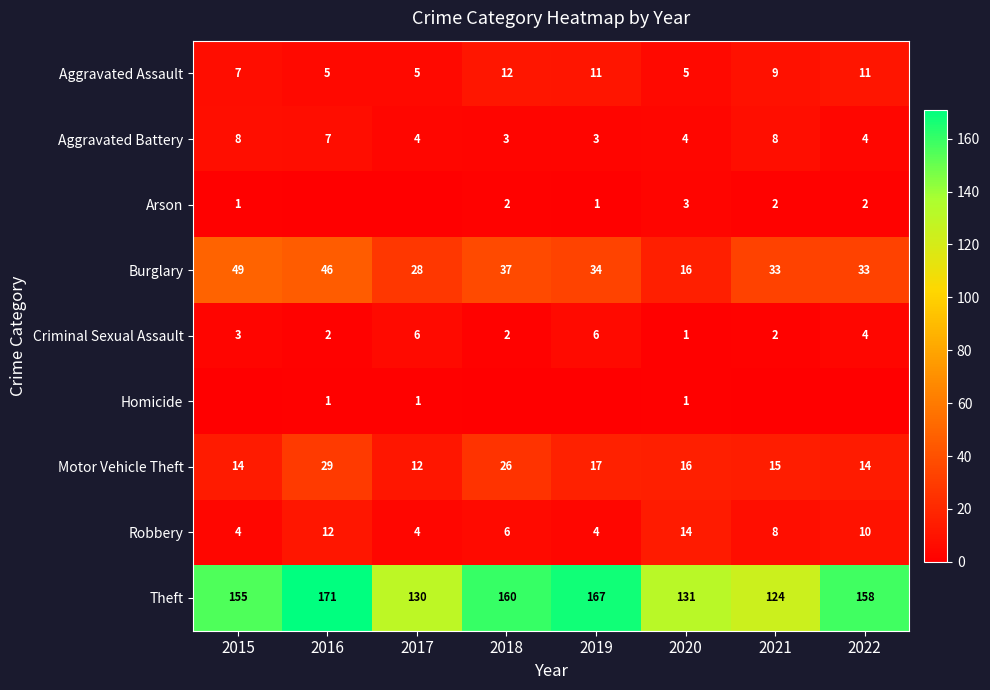

Is it true that Motor Vehicle Theft equals 25 at 2022?

False